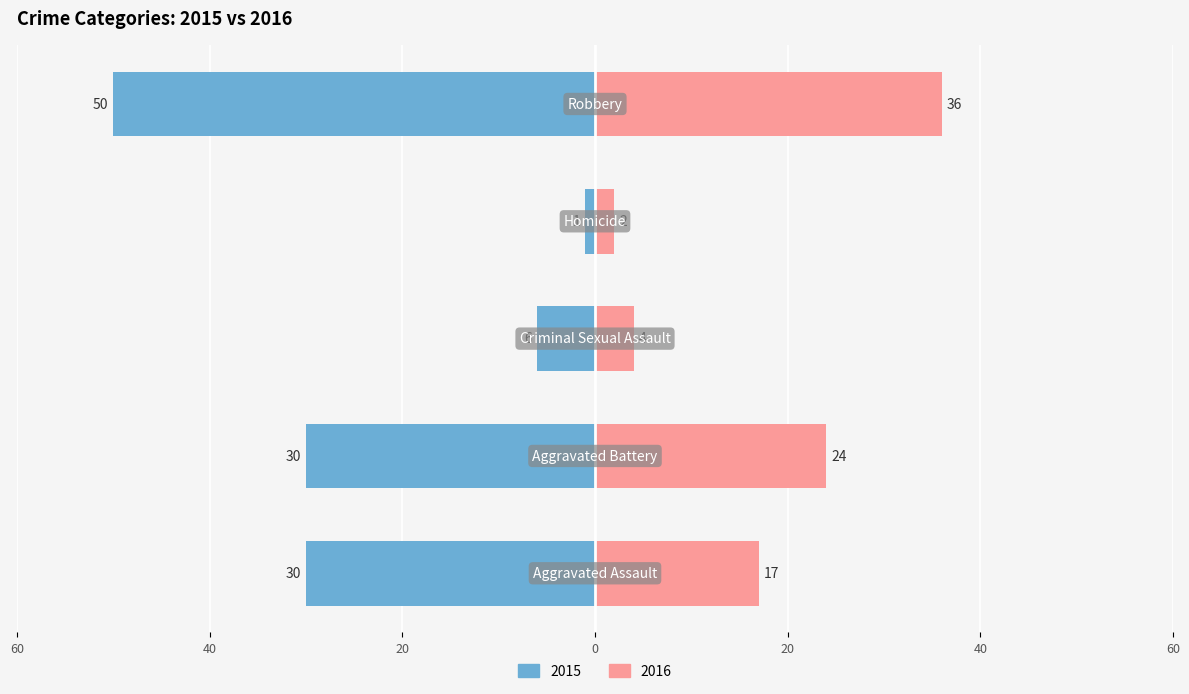

What are all the series names shown in the legend?

2015, 2016